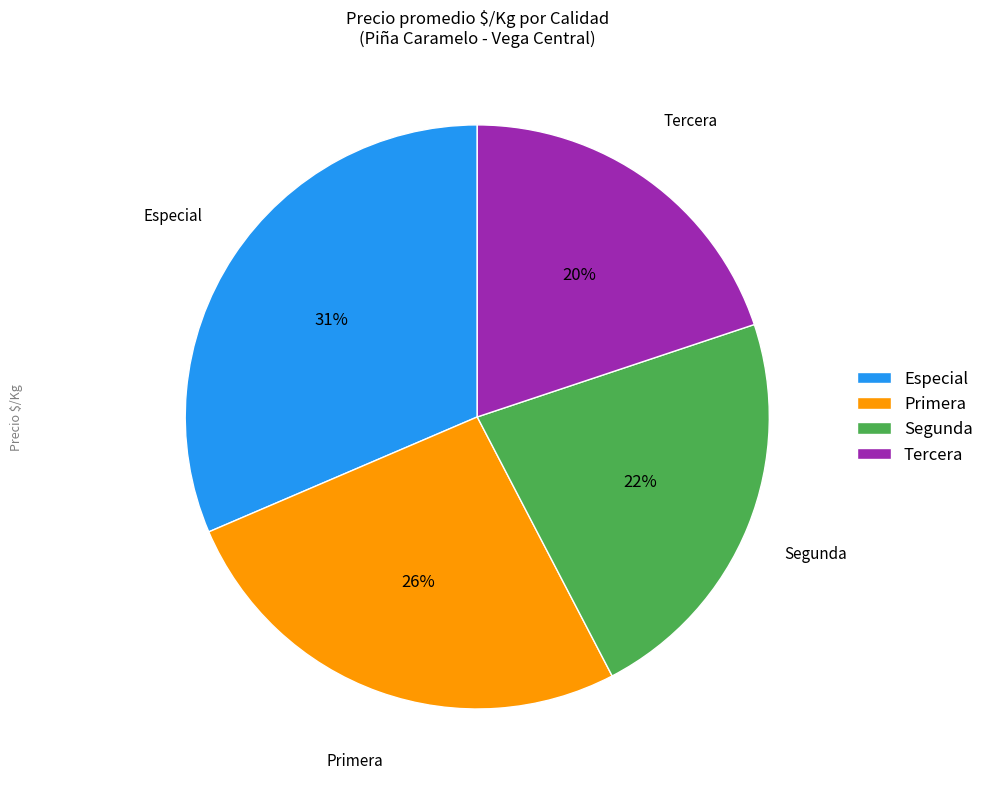

Which category has the biggest portion of the pie?

Especial